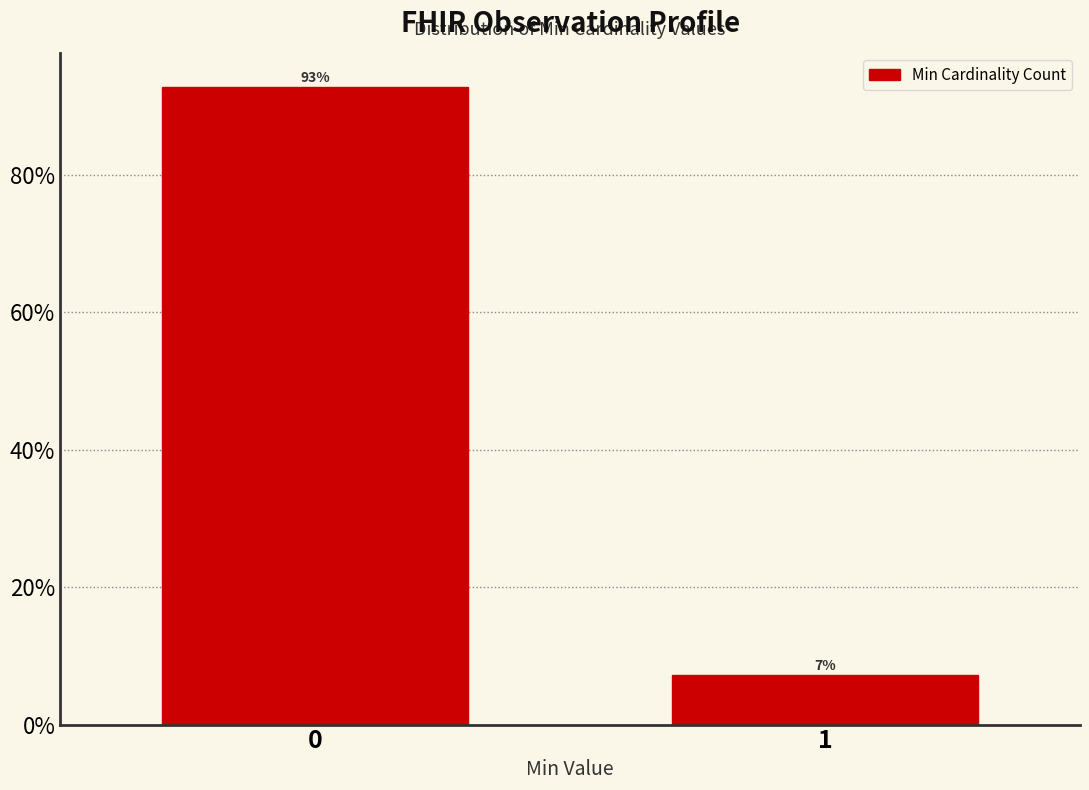

What is the smallest value displayed?

7.2